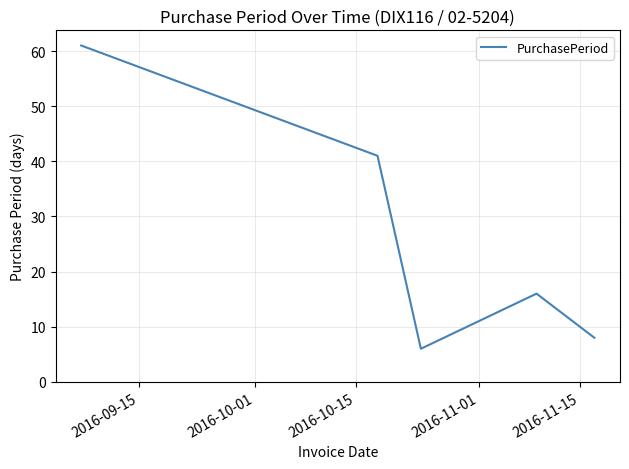

What is the sum of all values?

132